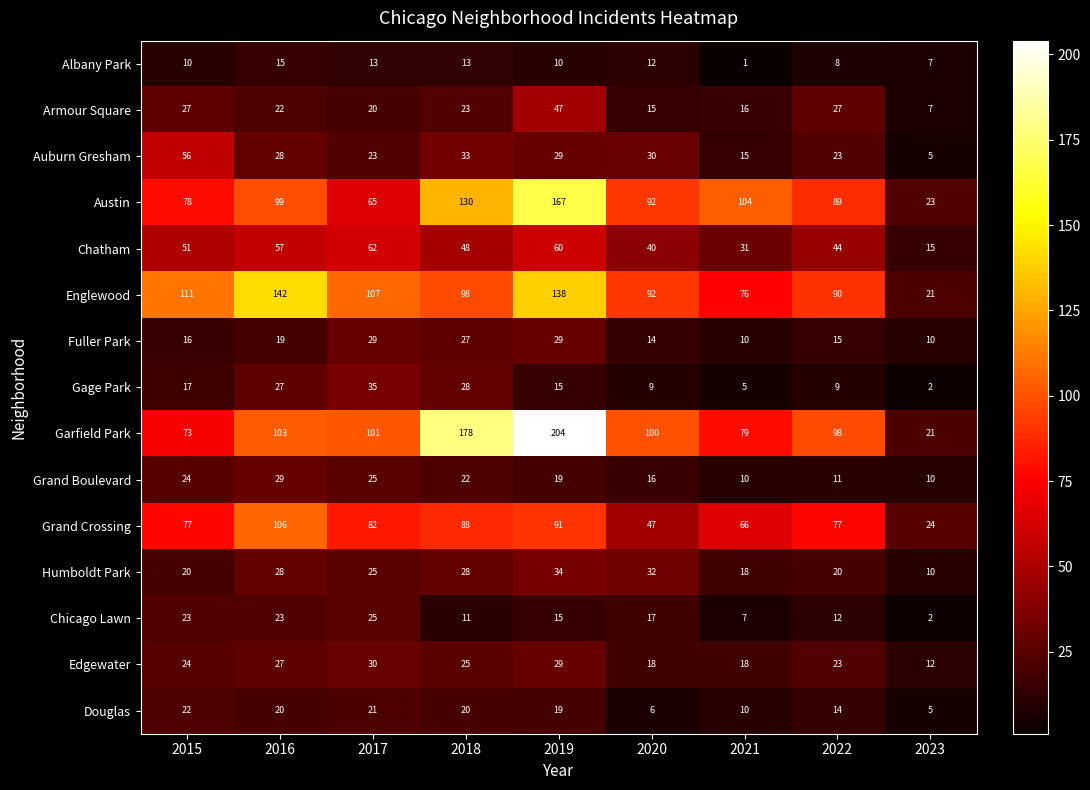

What is the average value of the Austin series?

94